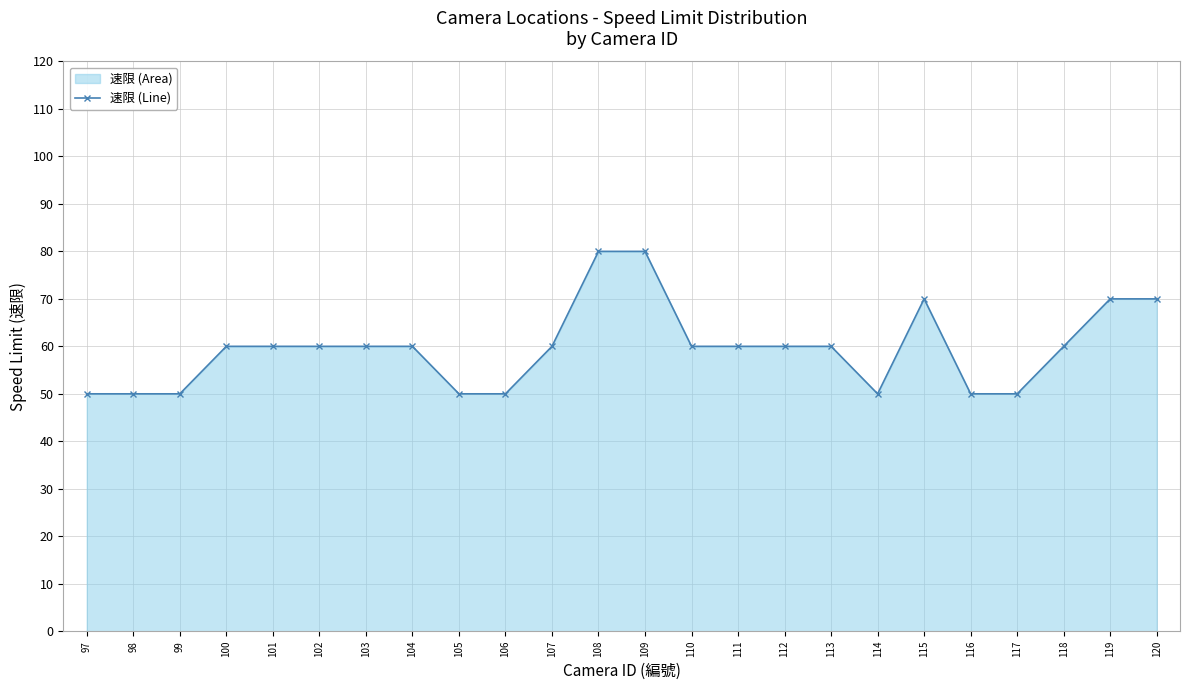

How many lines are shown in the chart?

1